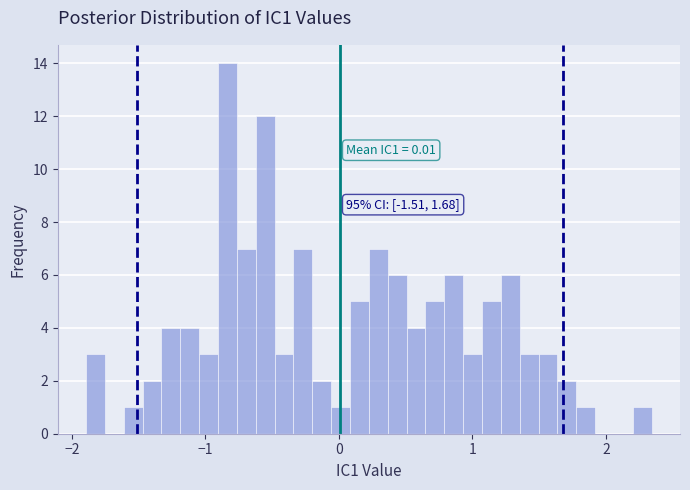

Read against the x-axis, roughly where is the centre of the tallest bar?

-0.8